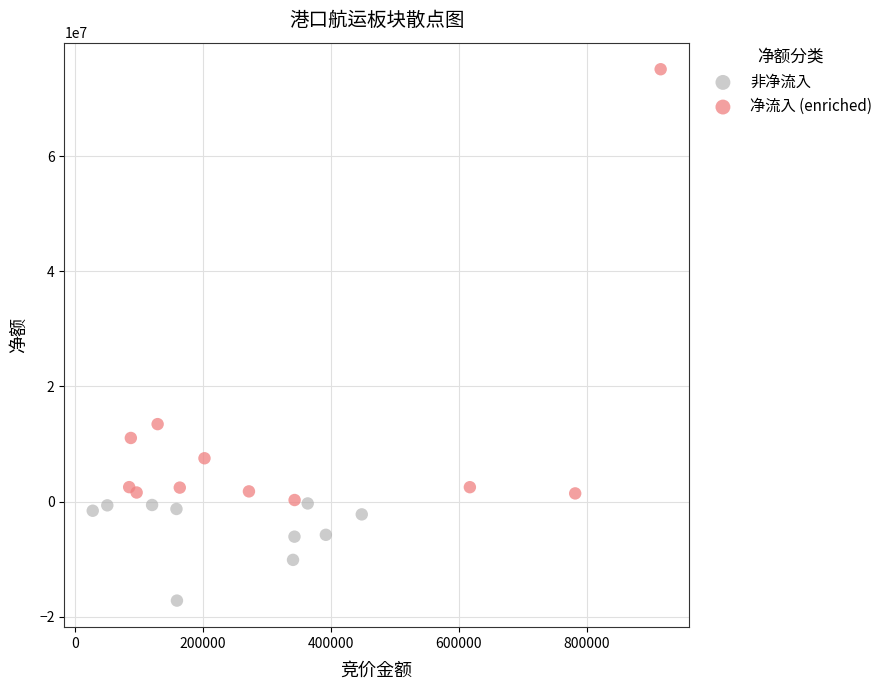

Which series has the largest Y range (max minus min)?

净流入 (enriched)